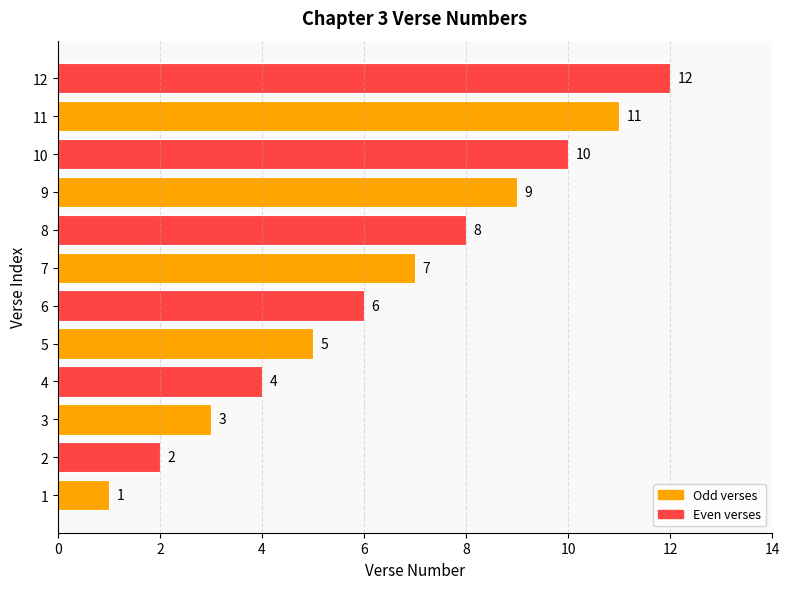

What is the approximate value at 4, to the nearest 5?

5